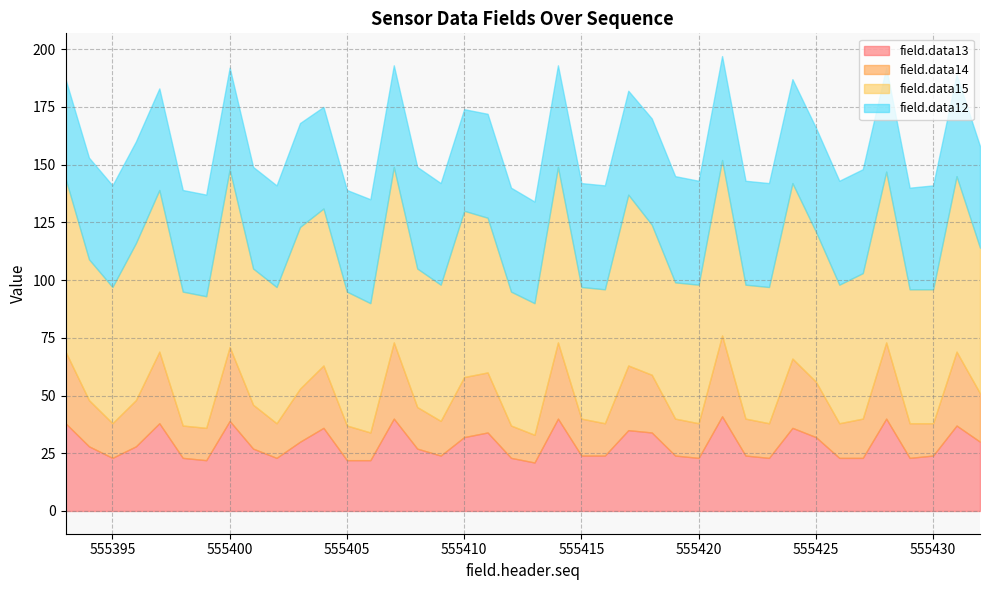

The value of field.data12 at 555412 is 307. True or false?

False